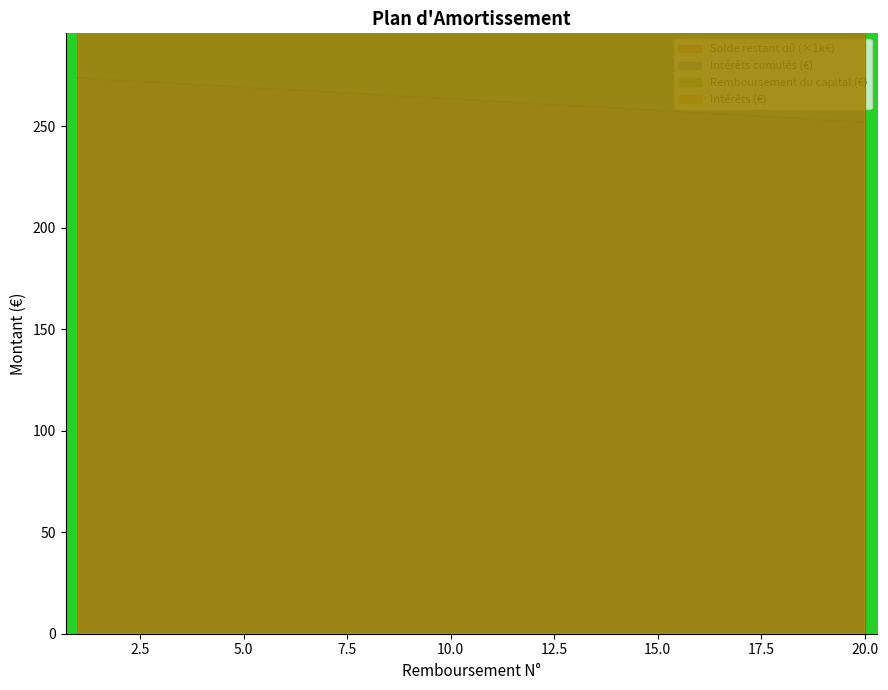

True or false: Intérêts and Intérêts cumulés intersect in this chart.

False